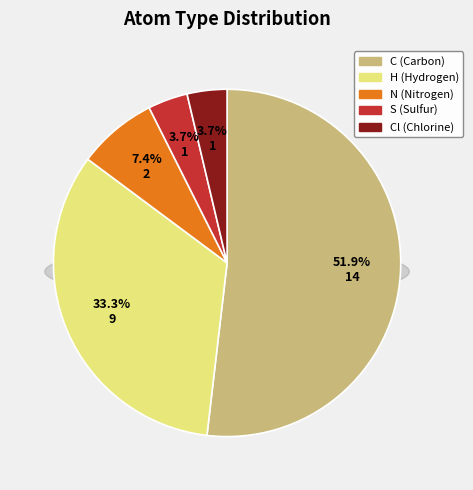

To the nearest percent, what portion does Cl represent?

4%